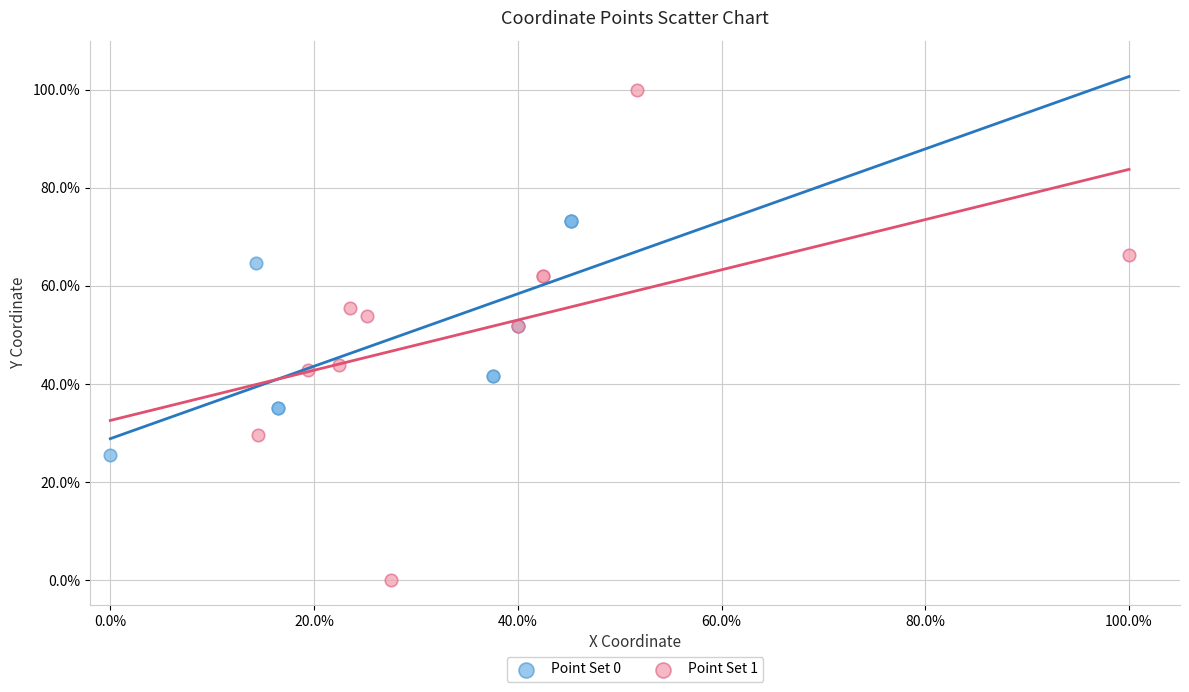

Which series has the widest spread of Y values?

Point Set 1